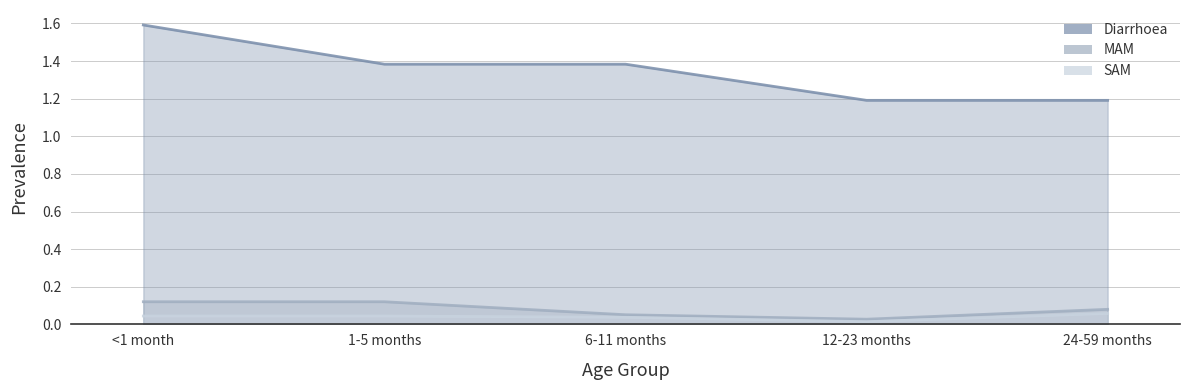

List the series in order of their peak value, highest first.

Diarrhoea, MAM, SAM